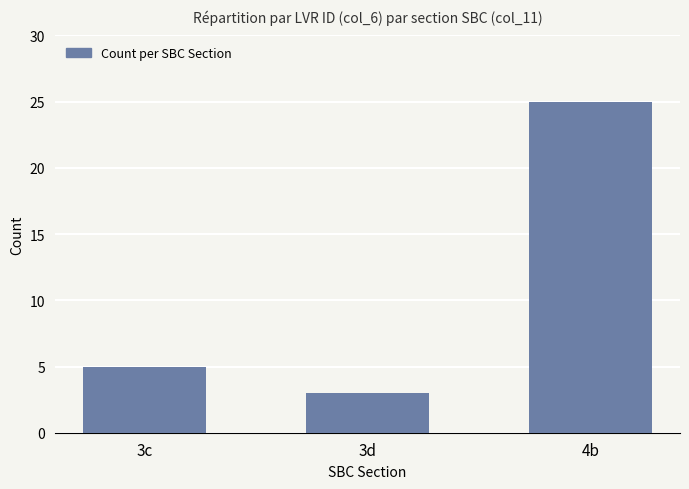

What is the average value?

11